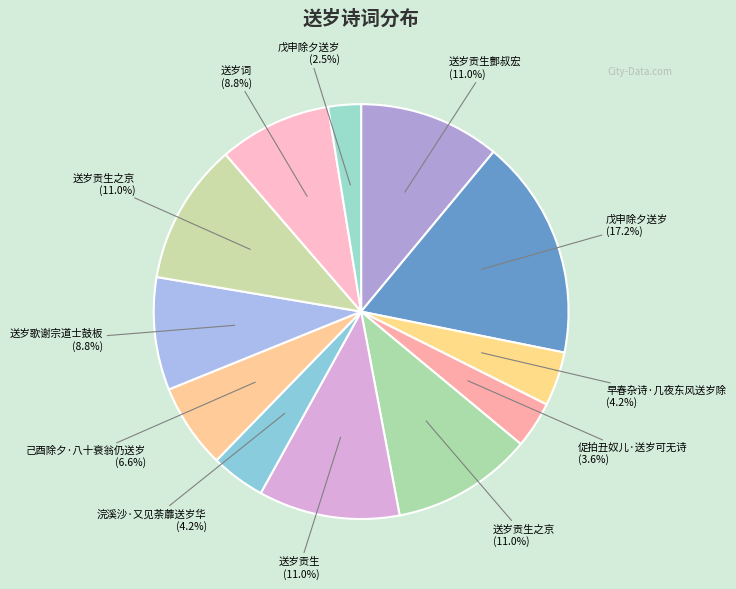

Count the number of slices in the pie.

12